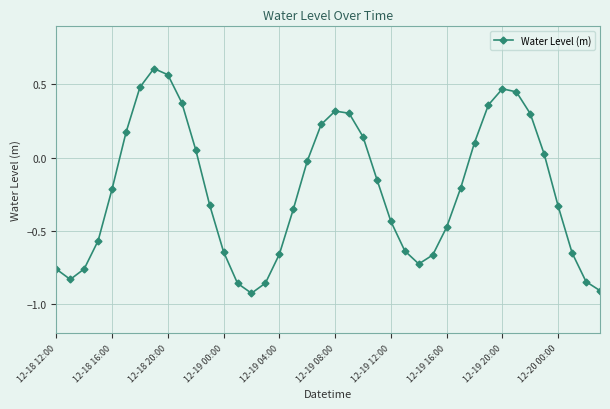

What is the value of the 35th point from the left?

0.3